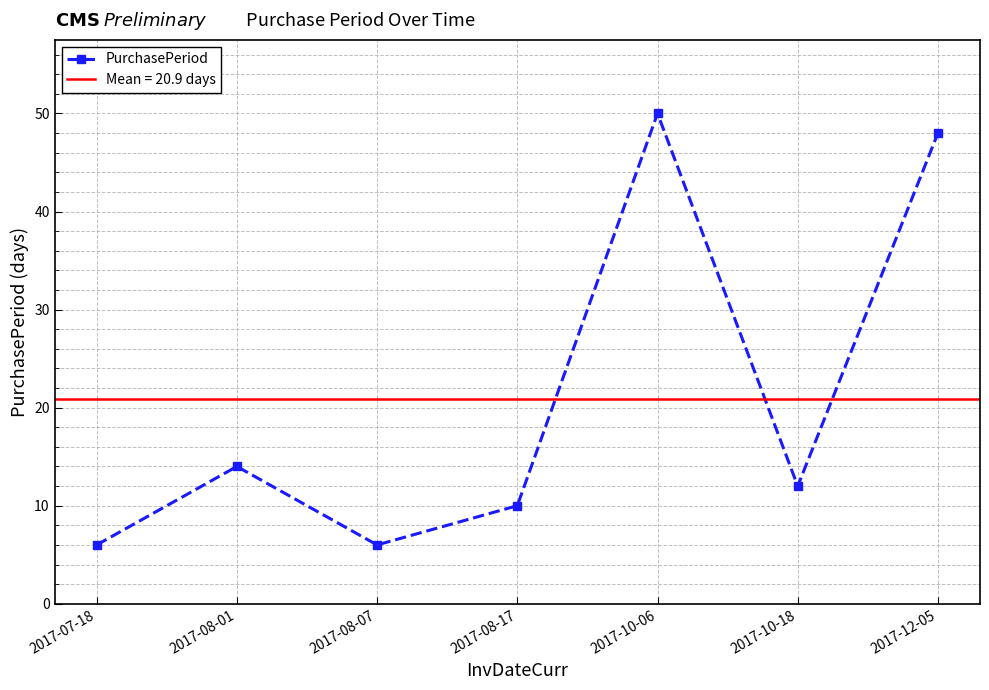

True or false: the data has more than 2 interior local peaks.

False